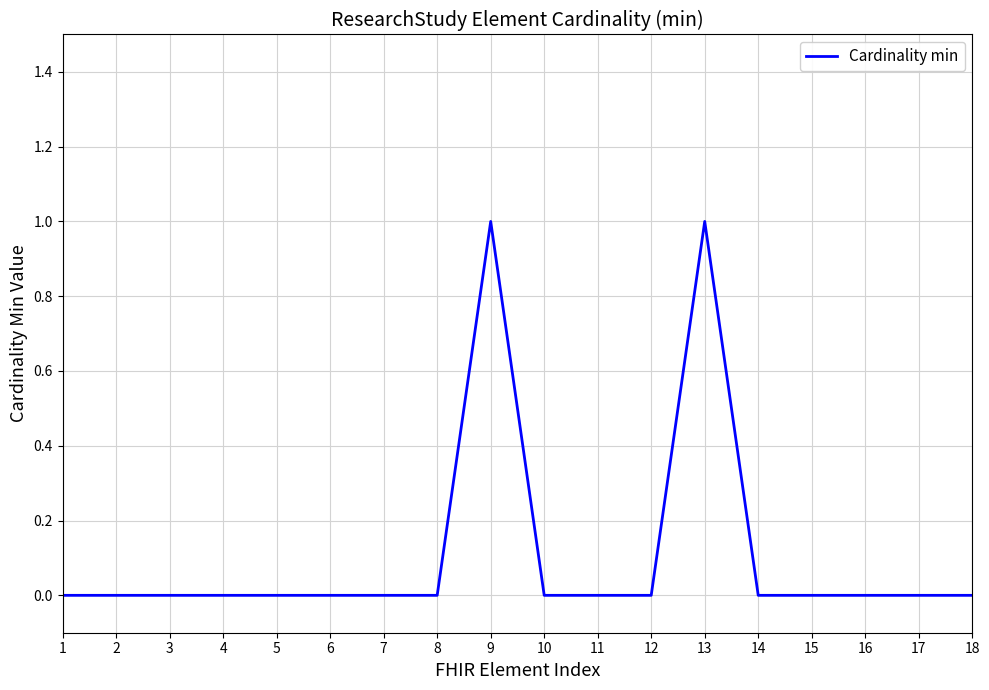

What is the maximum value shown in the chart?

1